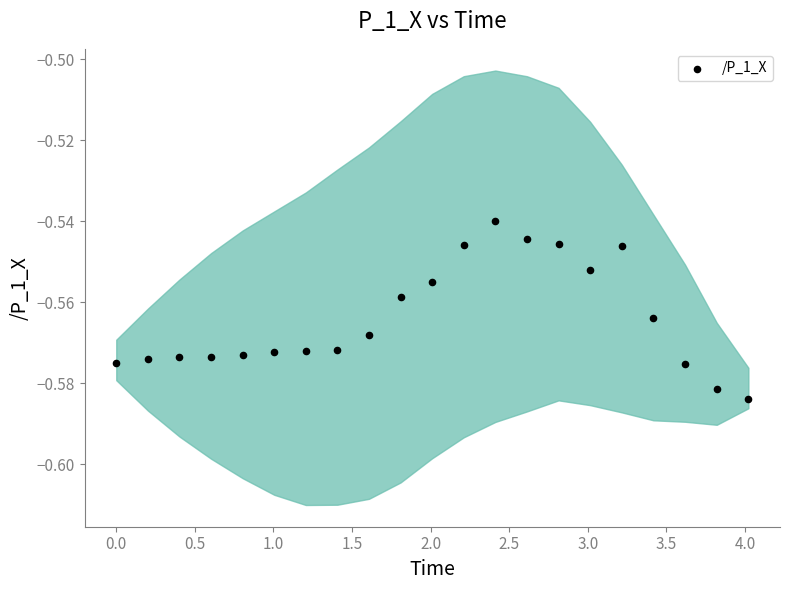

What is the range of X values (max minus min)?

4.0